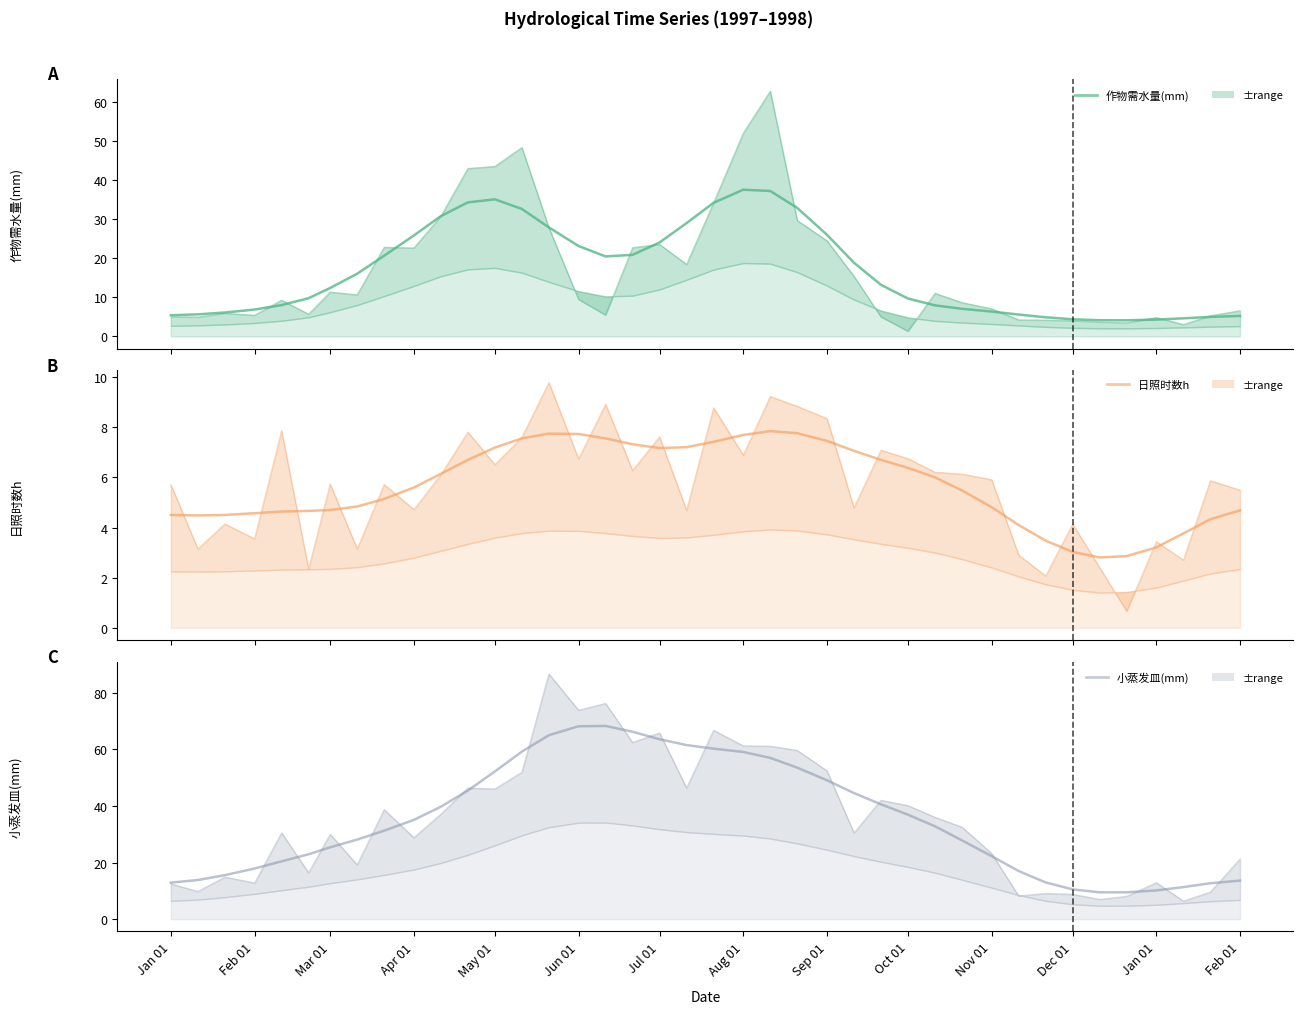

Count the number of categories in the chart.

40